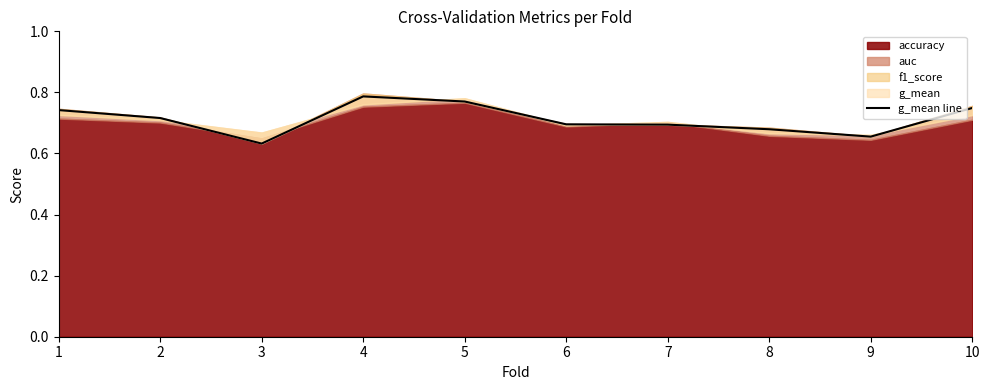

What is the difference between the maximum and minimum values?

0.2